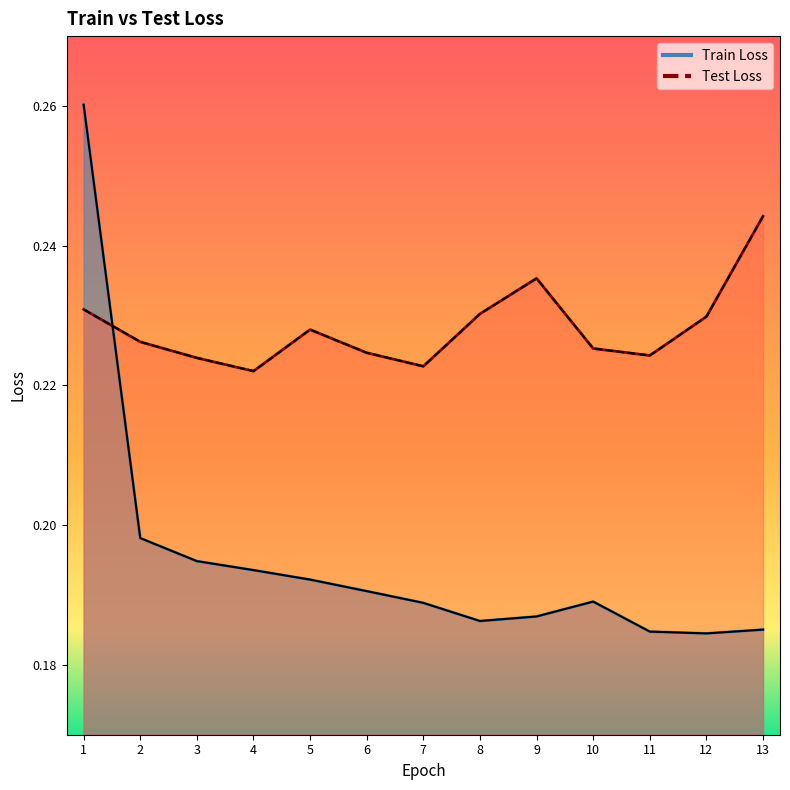

What is the average value of the Test Loss series?

0.2